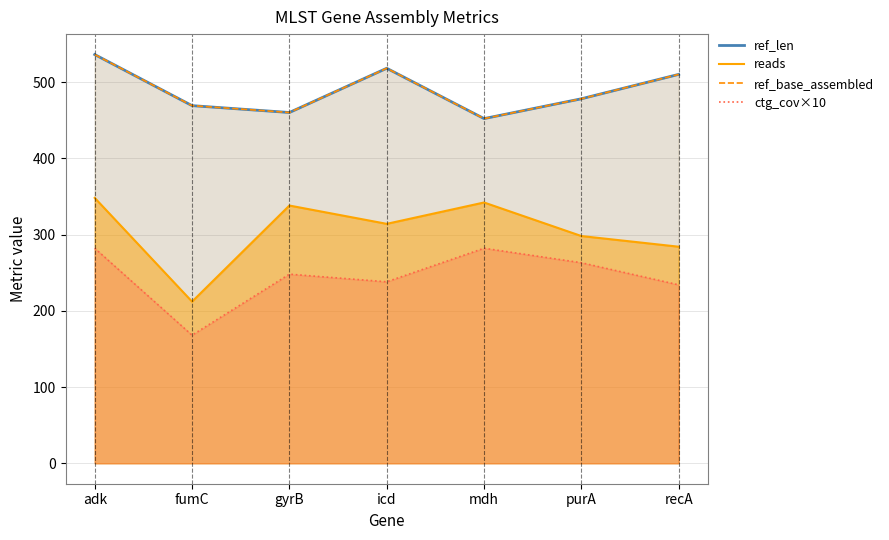

What is the total value across all series at mdh?

1528